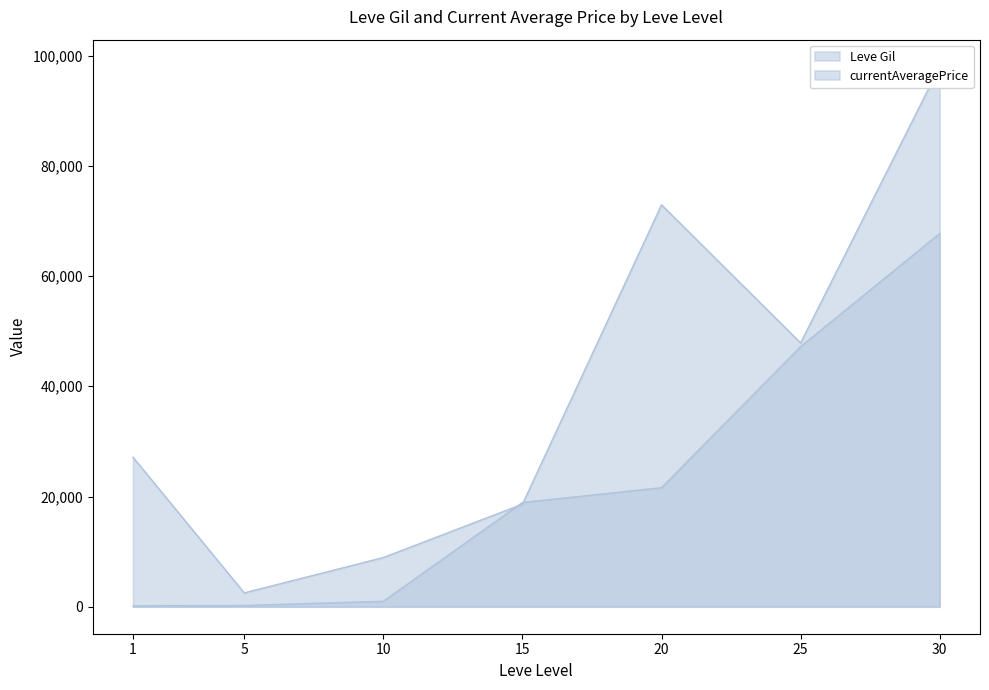

At which category is the sum across all series the highest?

30